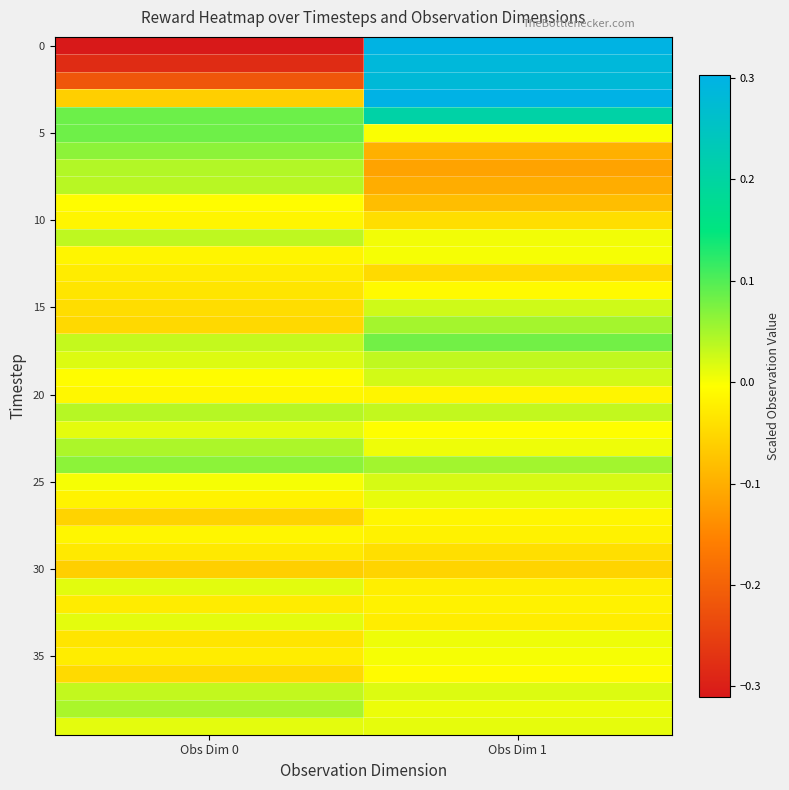

At how many categories does at least one series exceed 0?

2